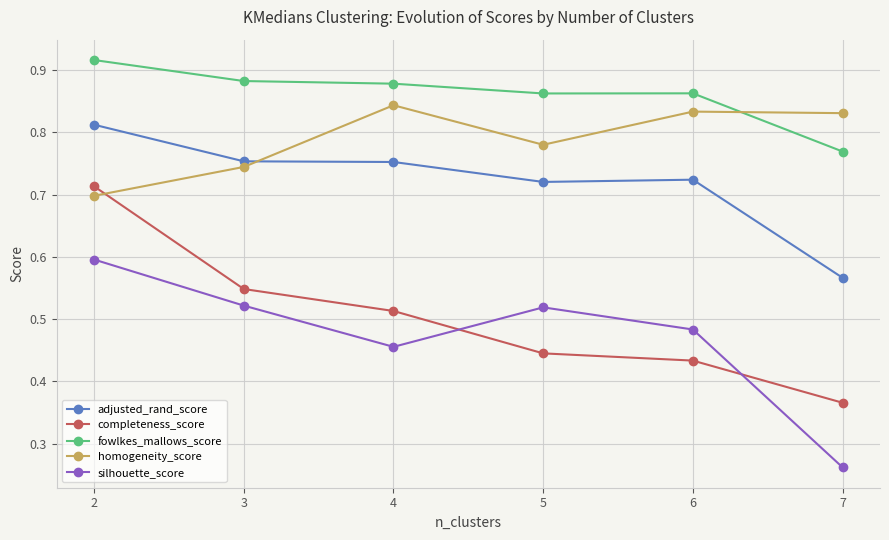

Count the silhouette_score values in the range 0 to 1.

6